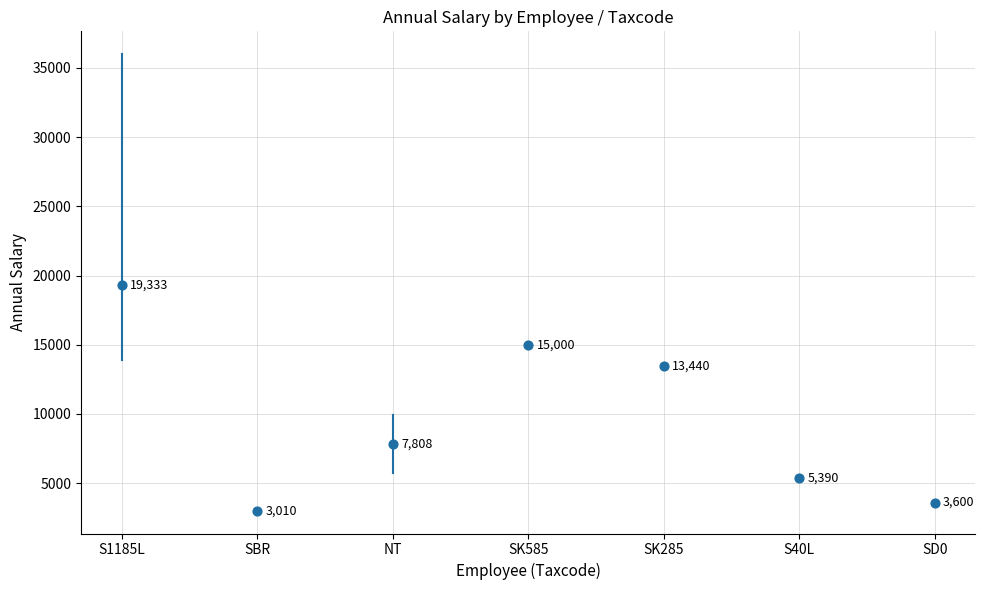

What Y value in the scatter plot is closest to 11171?

13440.0